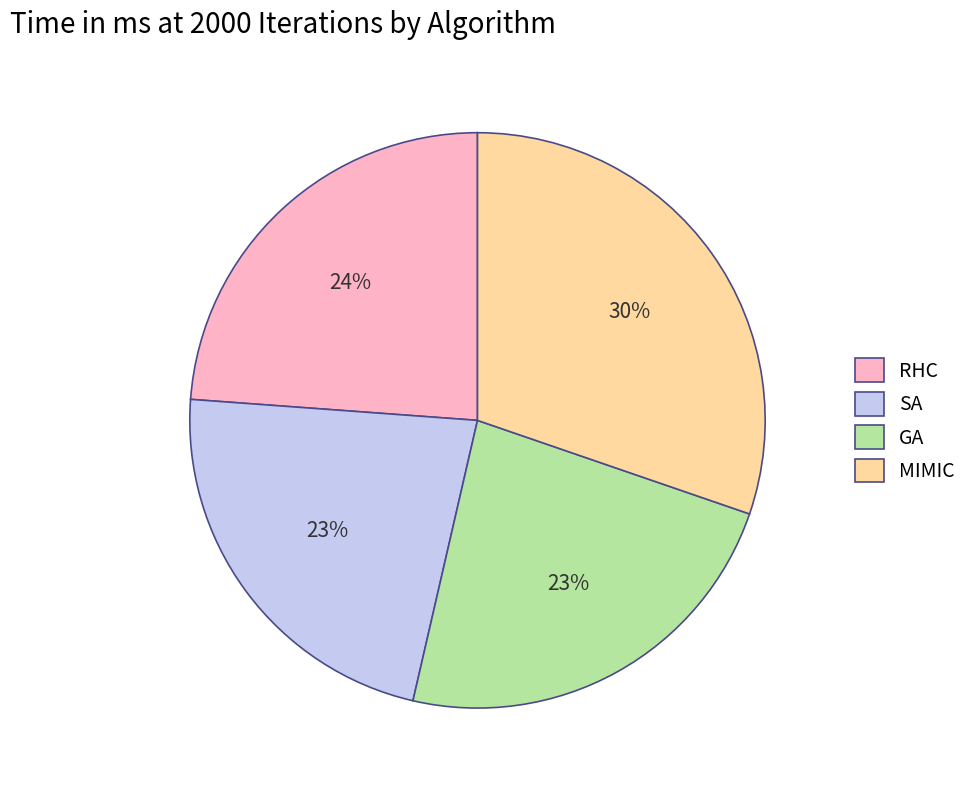

To the nearest percent, what portion does MIMIC represent?

30%